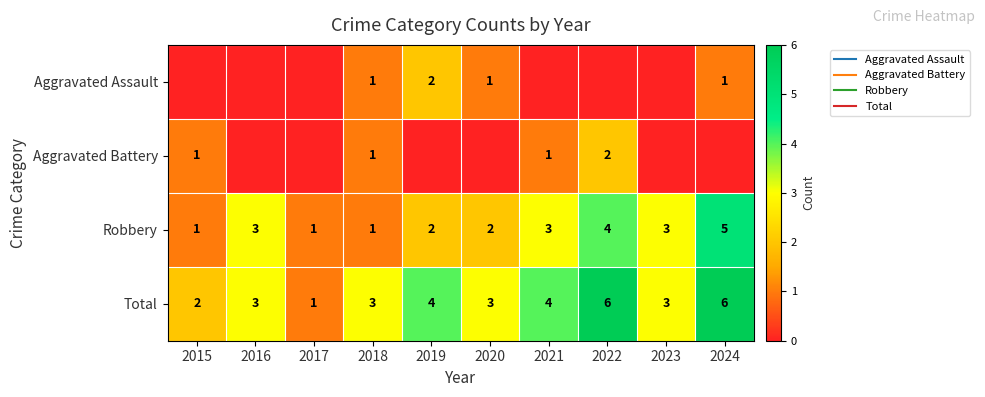

At 2017, list the series in order from largest to smallest.

Robbery, Total, Aggravated Assault, Aggravated Battery